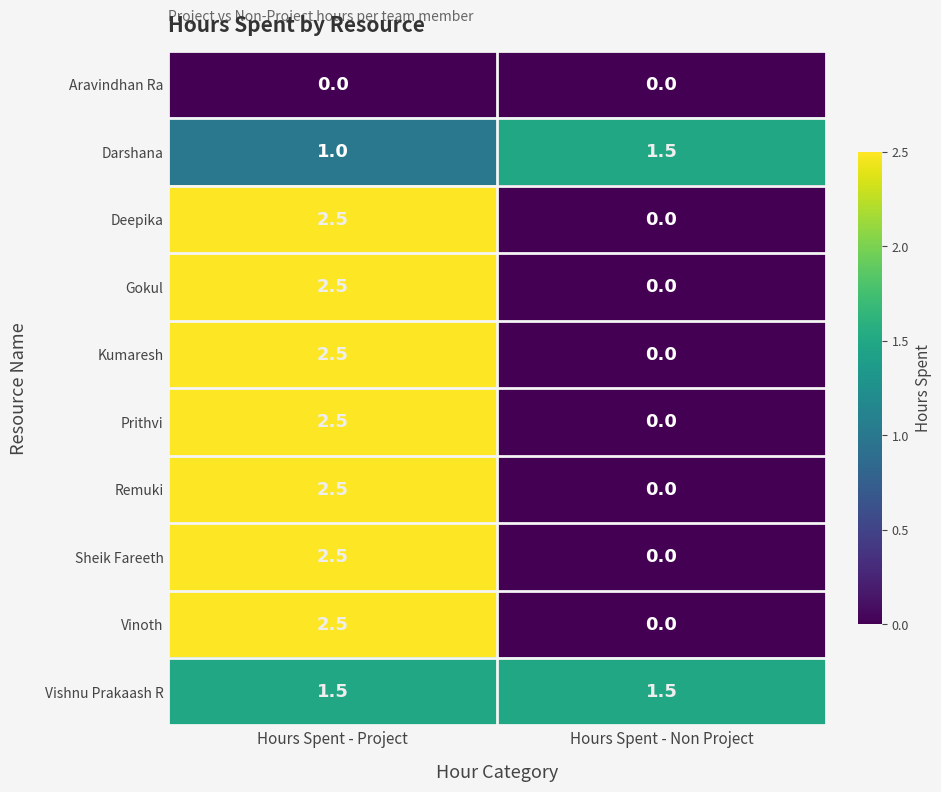

What is the spread (max minus min) of values at Hours Spent - Project?

2.5